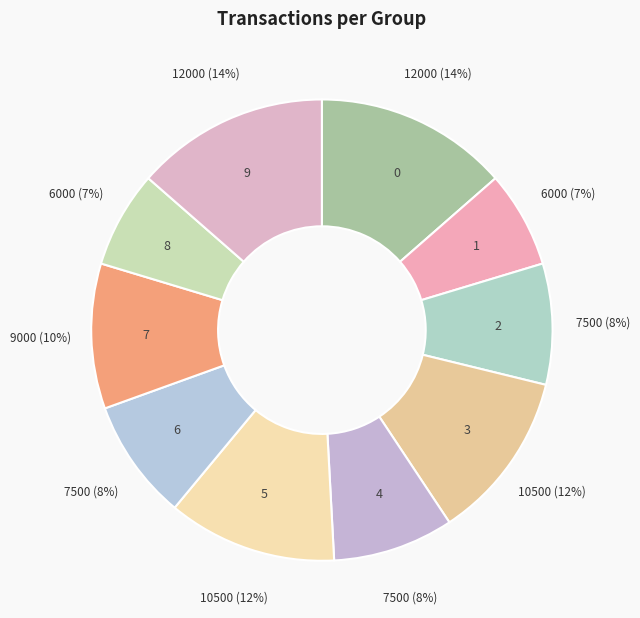

Does 2 account for over 50% of the chart?

No